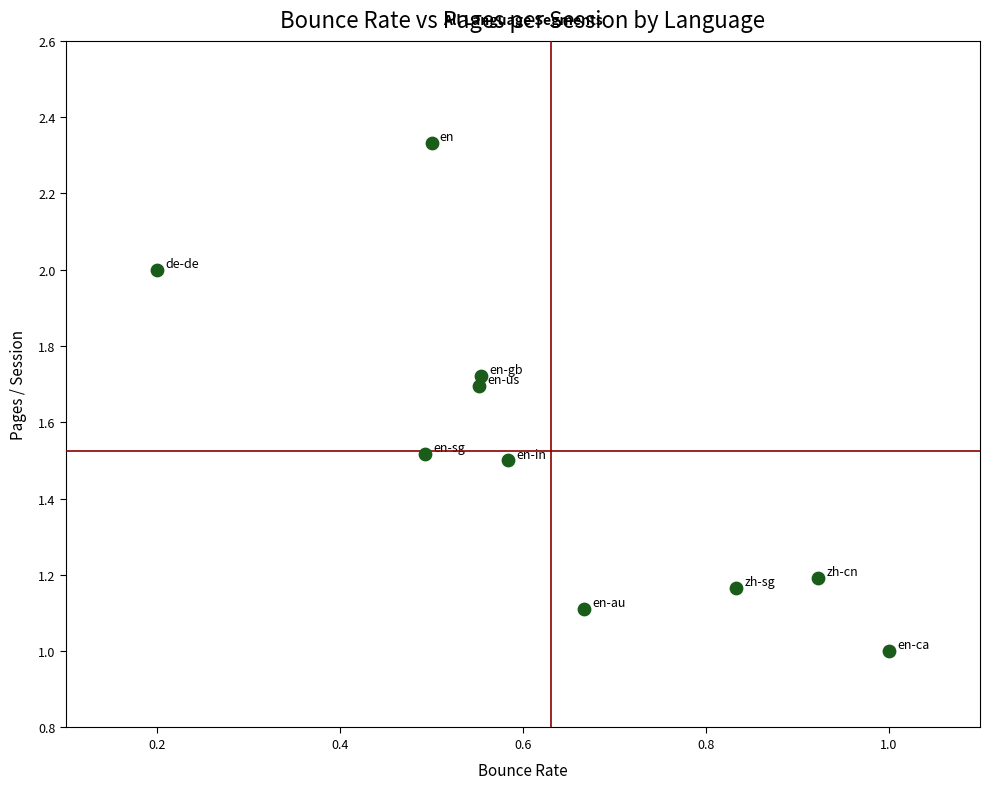

What is the range of X values (max minus min)?

0.8